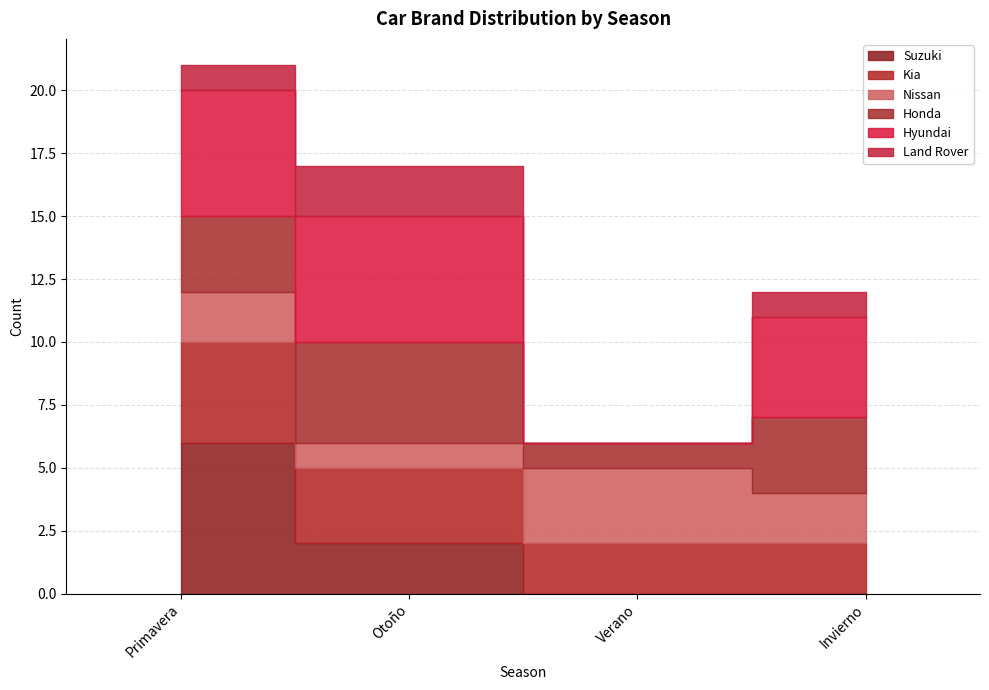

What is the difference between the Kia values at Otoño and Primavera?

1